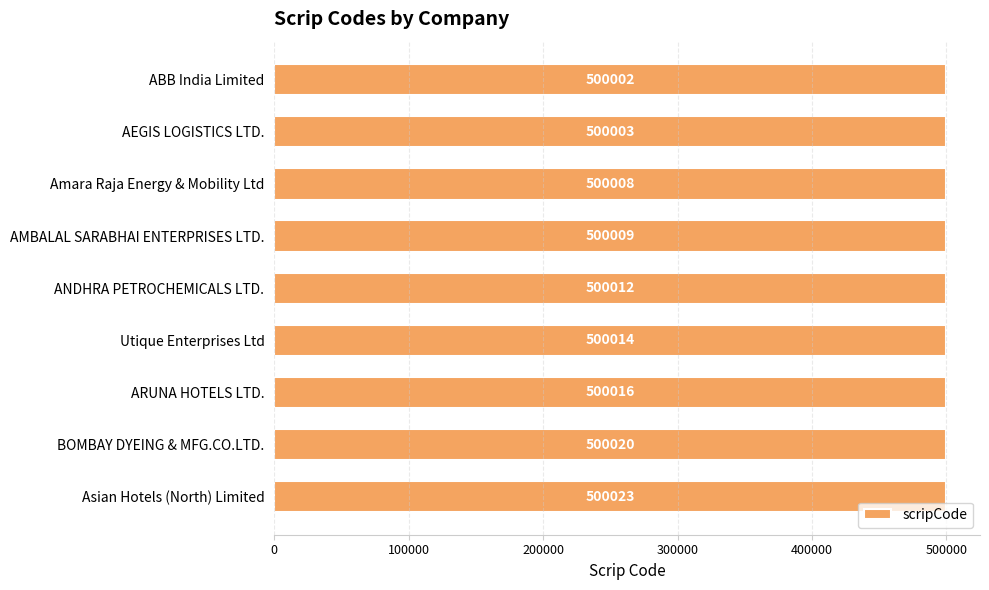

Rank the categories by value from lowest to highest.

ABB India Limited, AEGIS LOGISTICS LTD., Amara Raja Energy & Mobility Ltd, AMBALAL SARABHAI ENTERPRISES LTD., ANDHRA PETROCHEMICALS LTD., Utique Enterprises Ltd, ARUNA HOTELS LTD., BOMBAY DYEING & MFG.CO.LTD., Asian Hotels (North) Limited